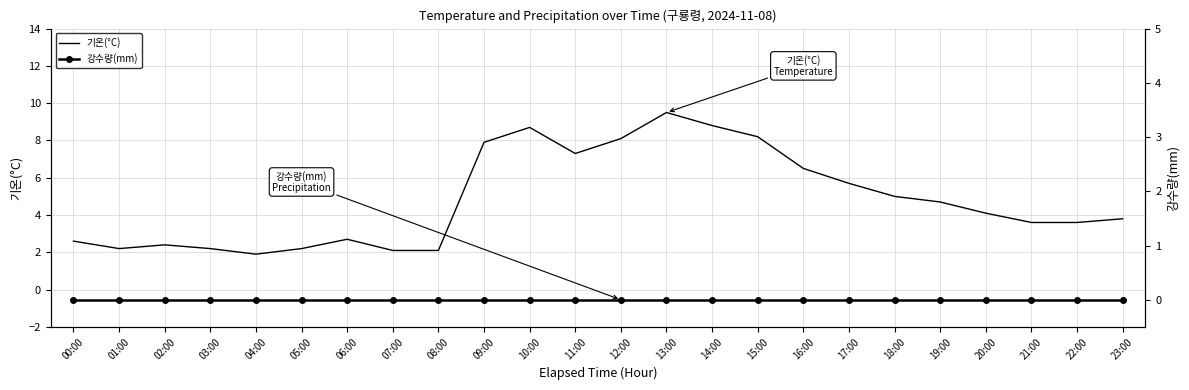

True or false: 기온(°C) and 강수량(mm) intersect in this chart.

False